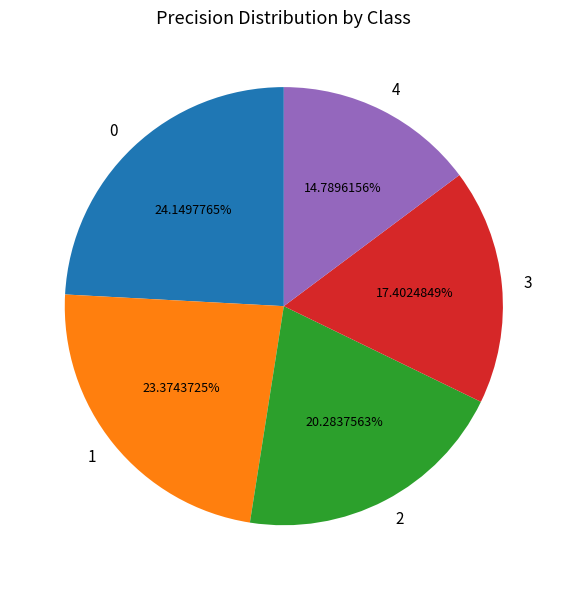

How much of the chart is everything except 2?

79.7%